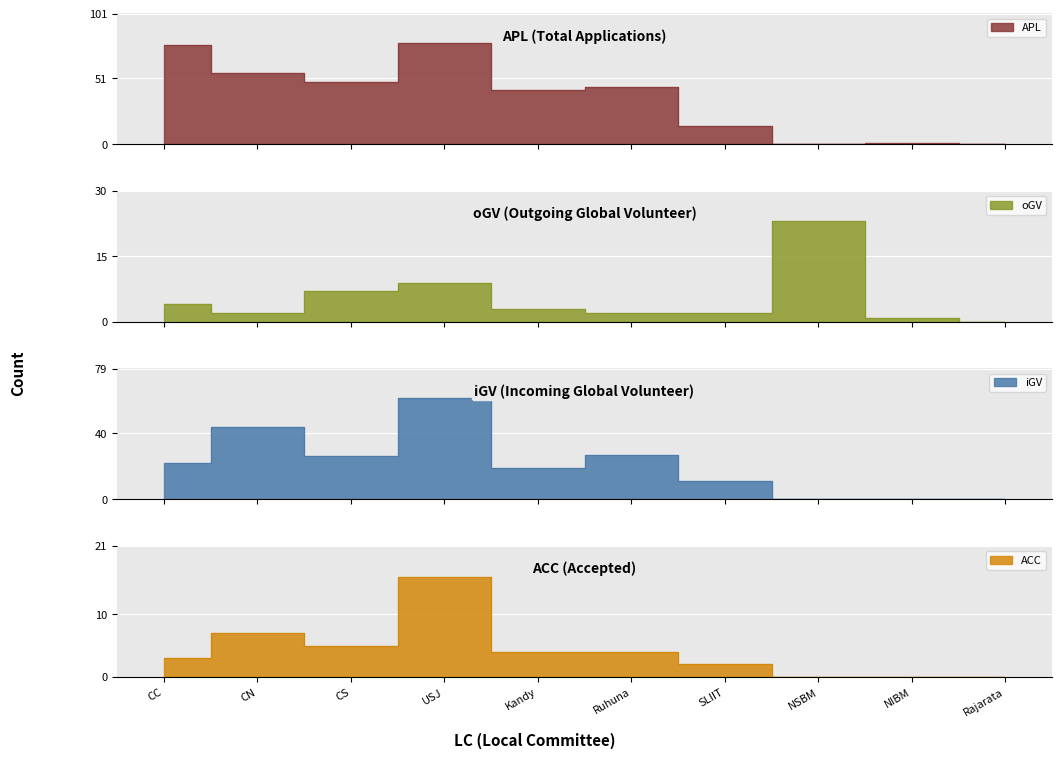

True or false: ACC and APL intersect in this chart.

False